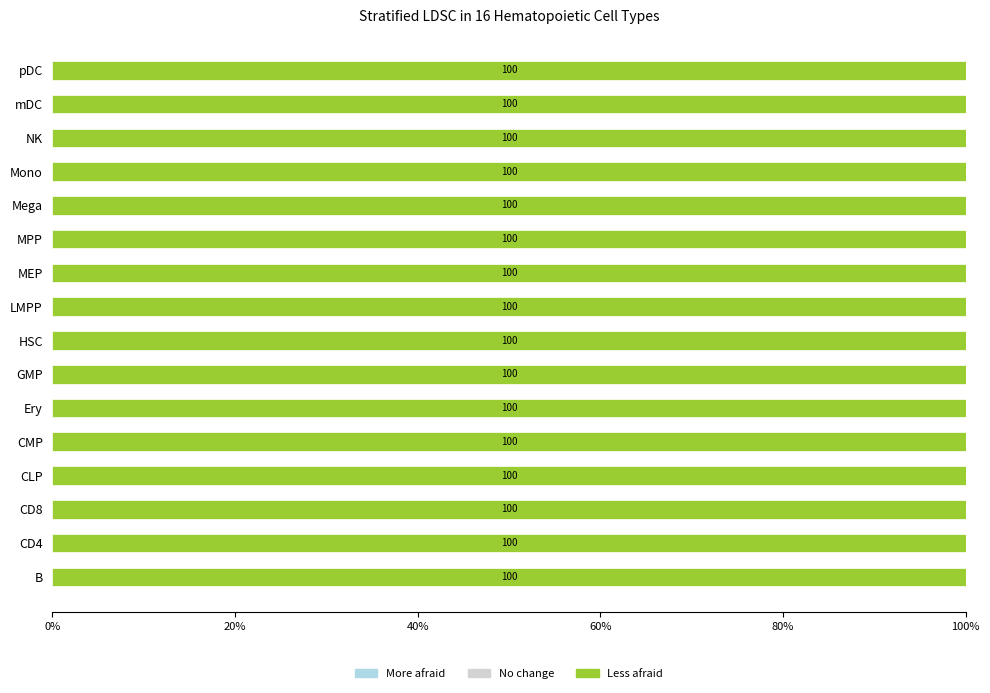

List the series in order of their peak value, highest first.

Less afraid, No change, More afraid